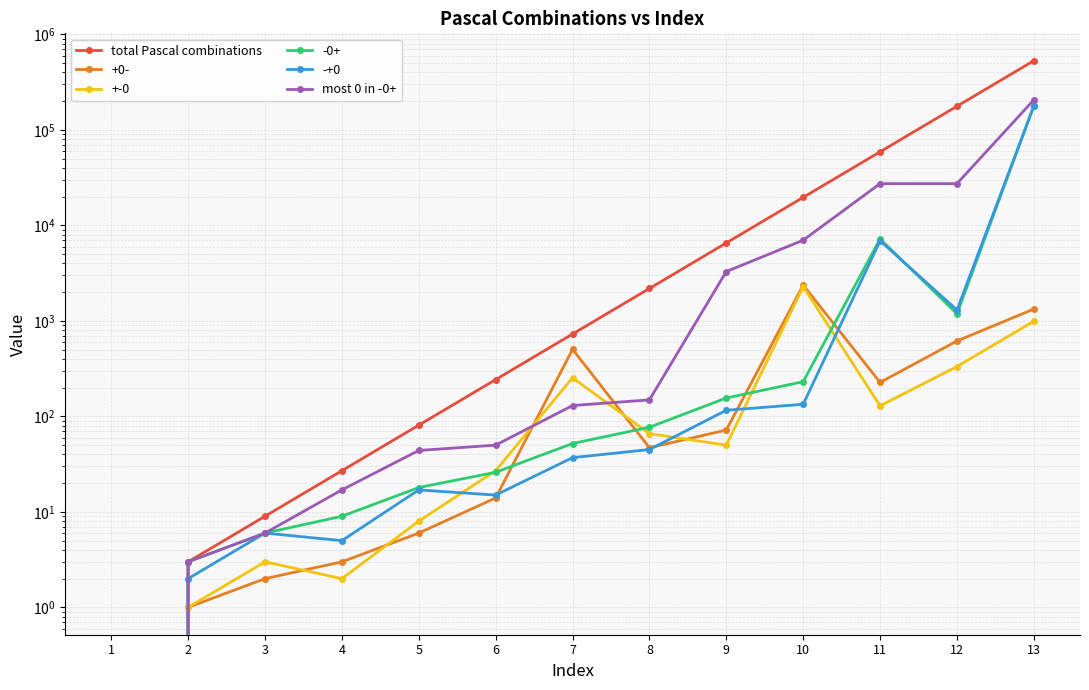

True or false: most 0 in -0+ and total Pascal combinations cross at least once.

False